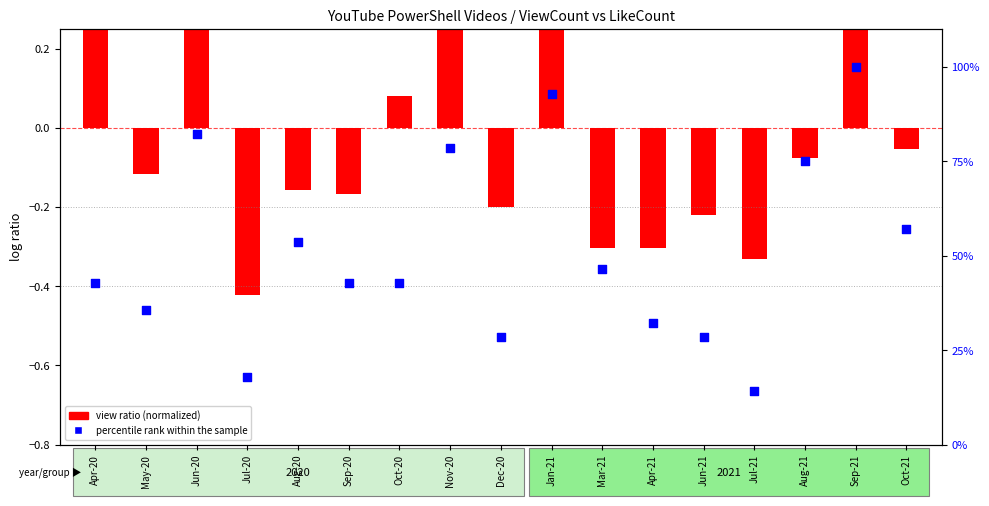

What is the total value across all series at Oct-20?

42.9